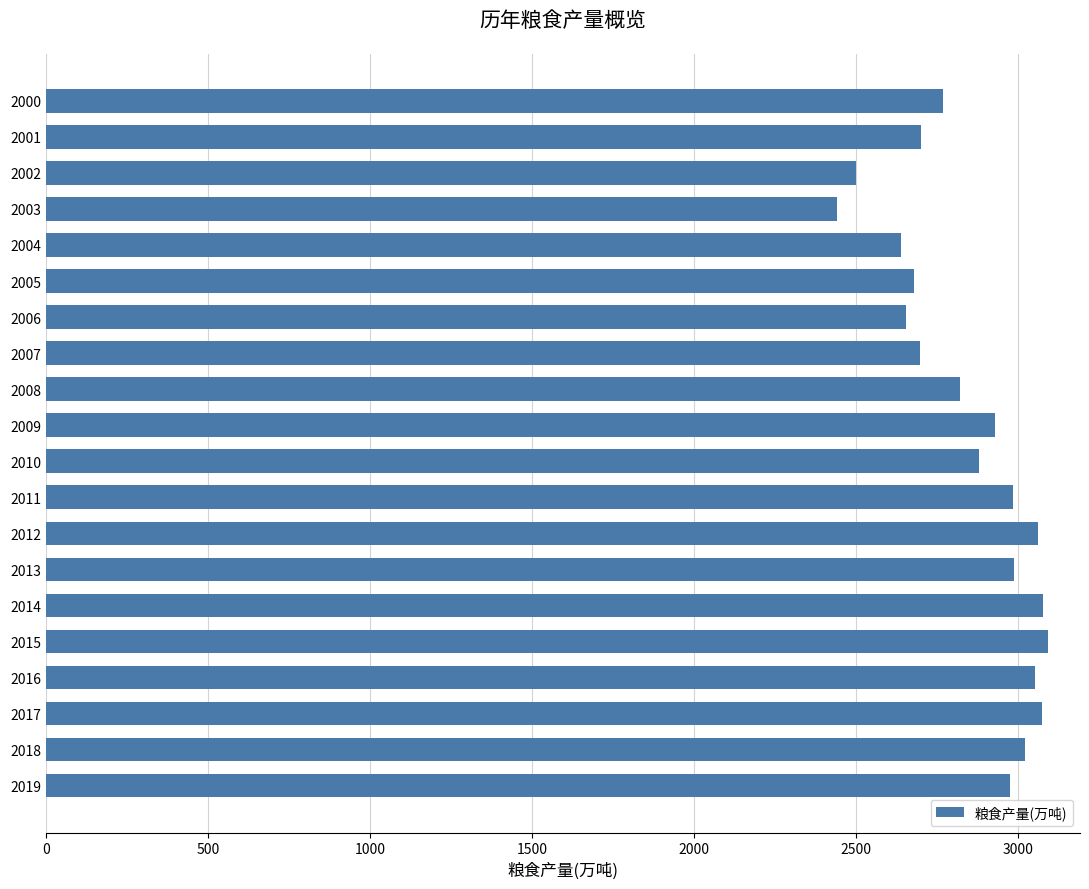

What is the value of the 11th bar from the top?

2881.6